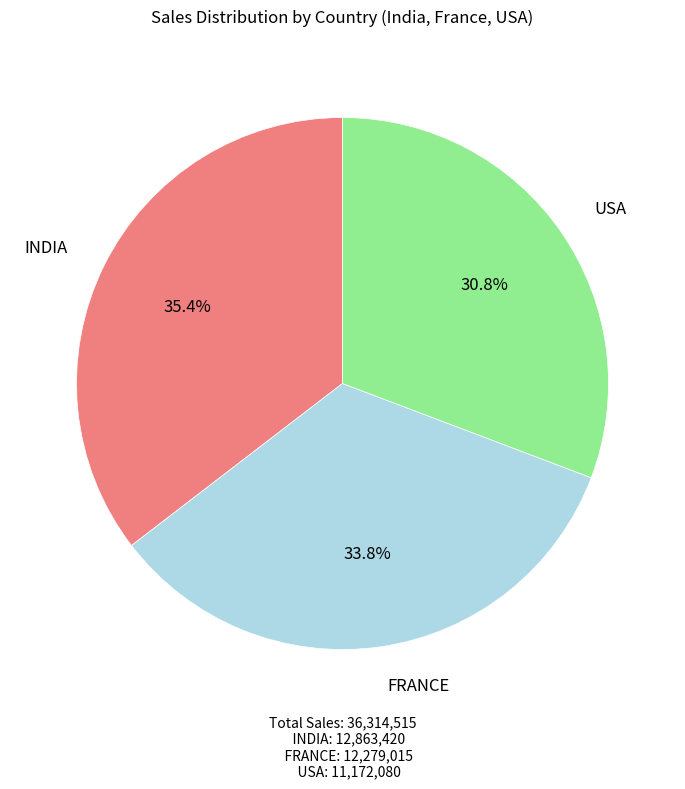

To the nearest percent, what percentage of the pie is FRANCE?

34%